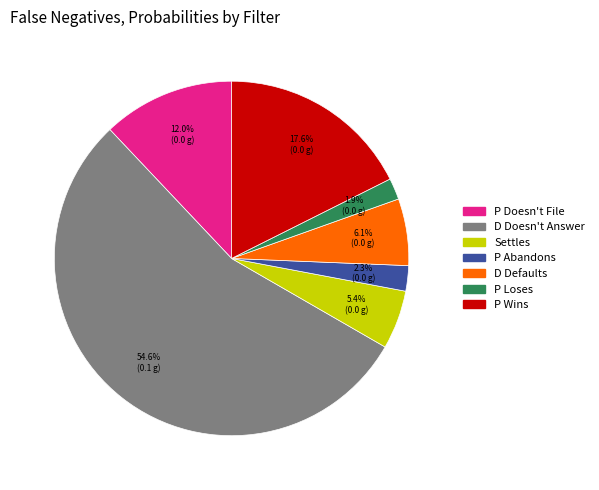

Count the number of slices in the pie.

7